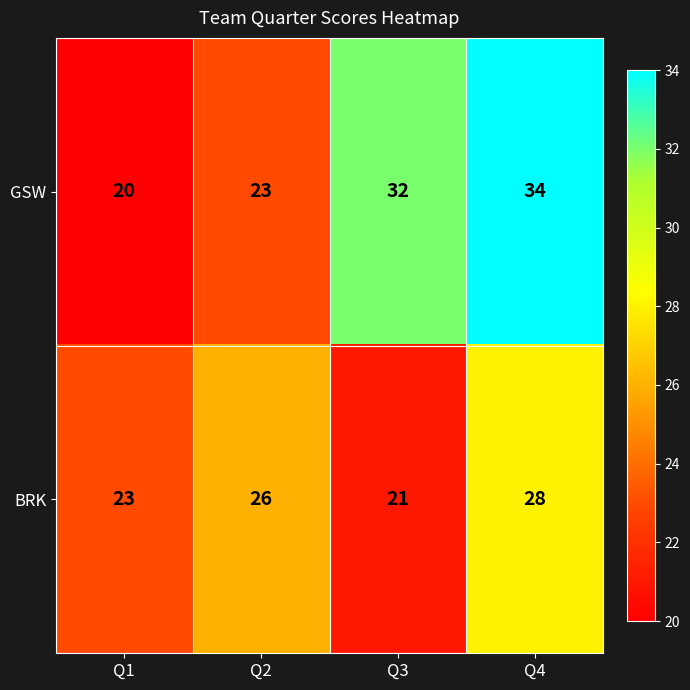

Between Q2 and Q4, which series saw the biggest shift?

GSW